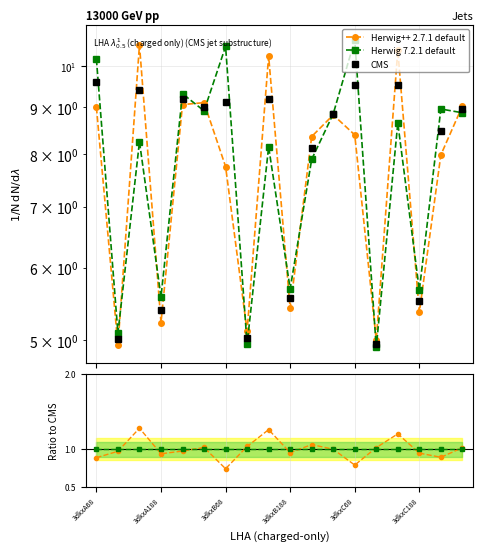

Which series has the largest total across all categories?

CMS